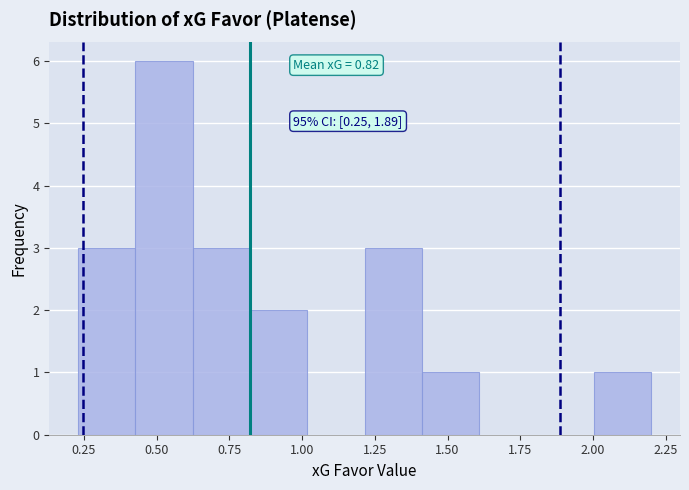

Read against the x-axis, roughly where is the centre of the tallest bar?

0.55